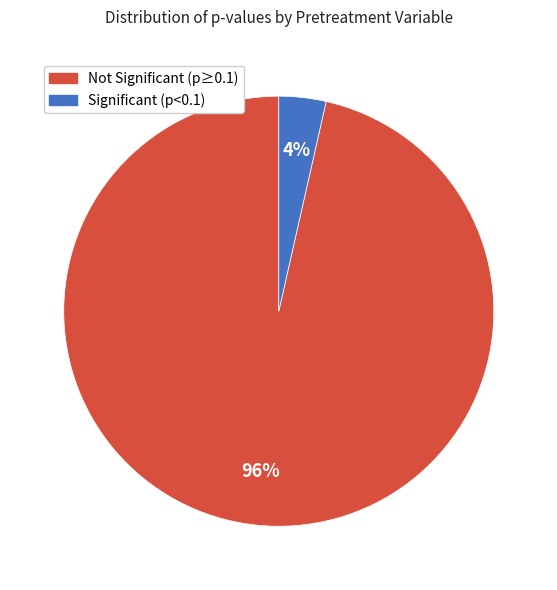

To the nearest percent, what is the average slice percentage?

50%